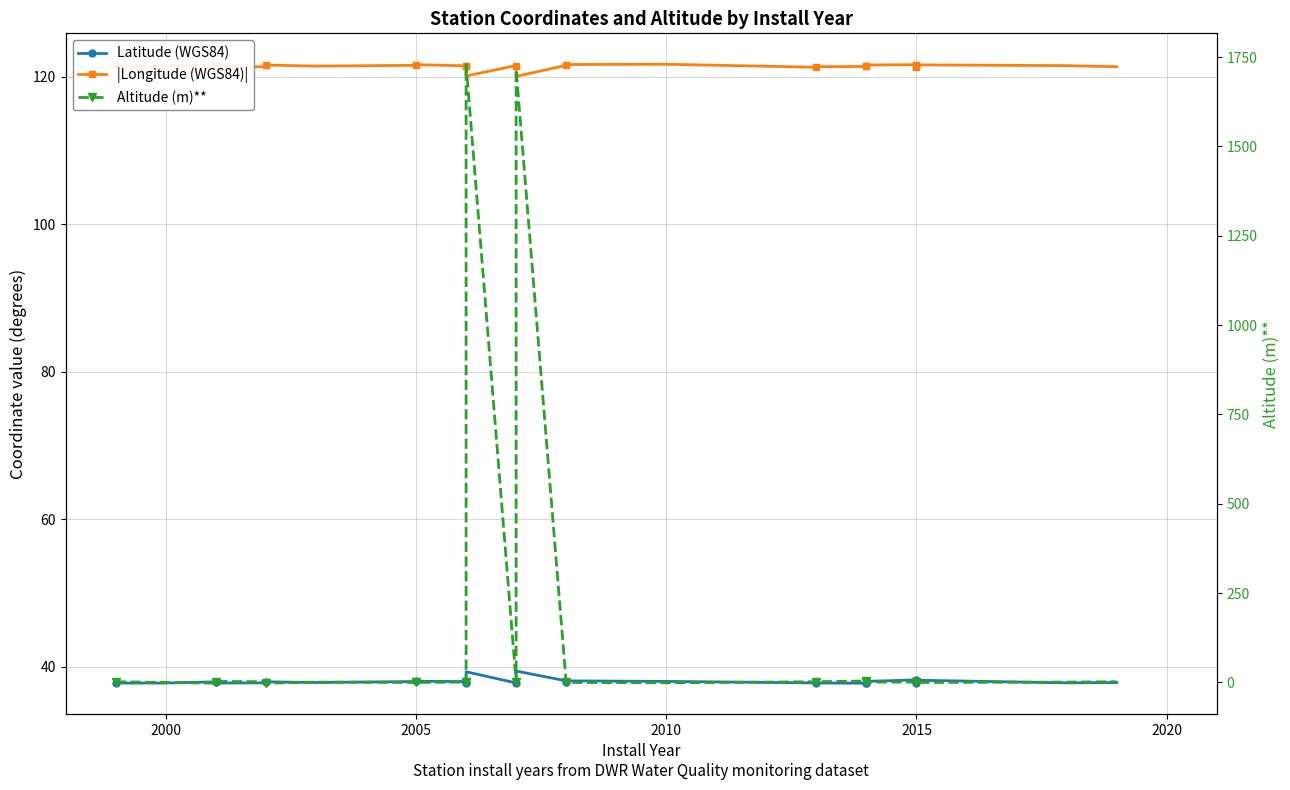

True or false: Altitude (m)** has a value of 1094.7 at 2005.

False